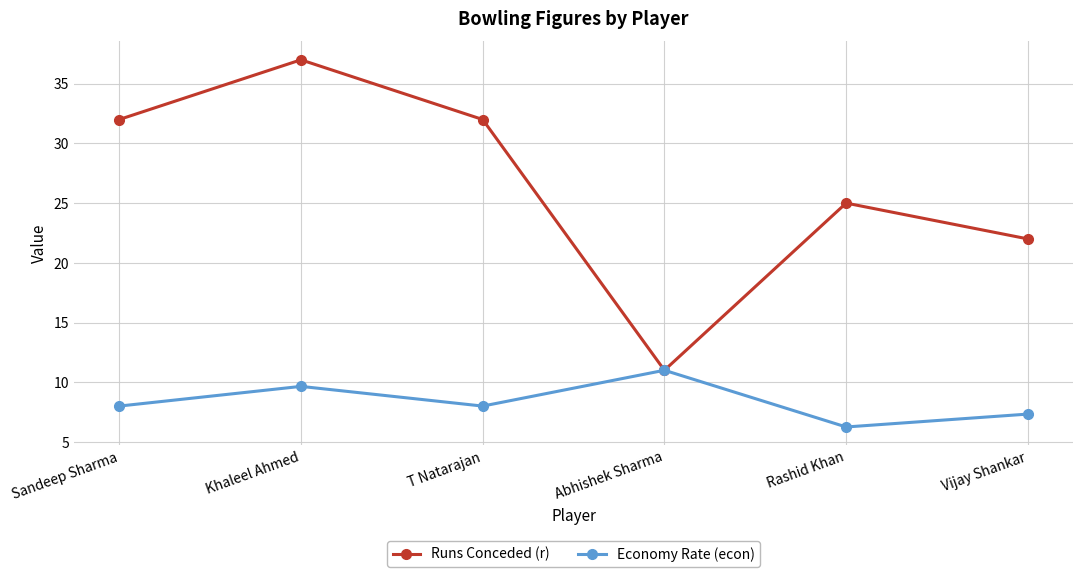

What is the maximum value shown in the chart?

37.0